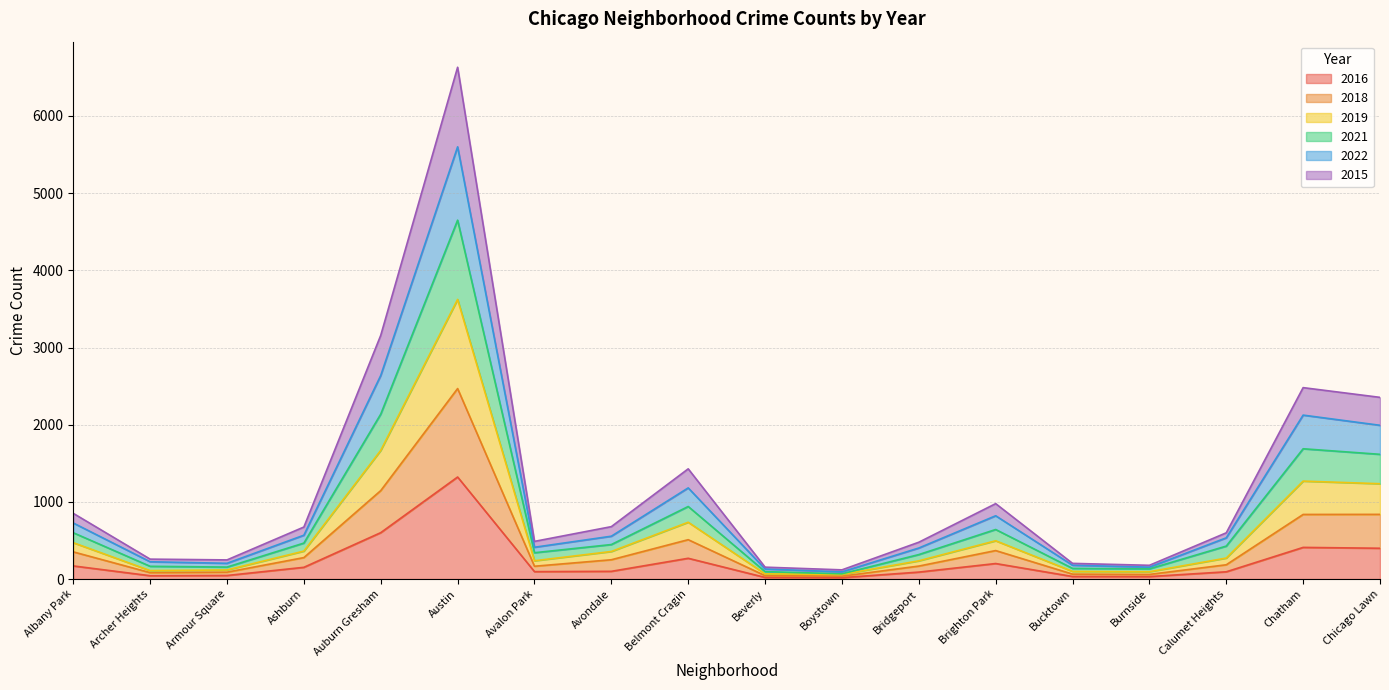

True or false: 2019 and 2022 intersect in this chart.

False